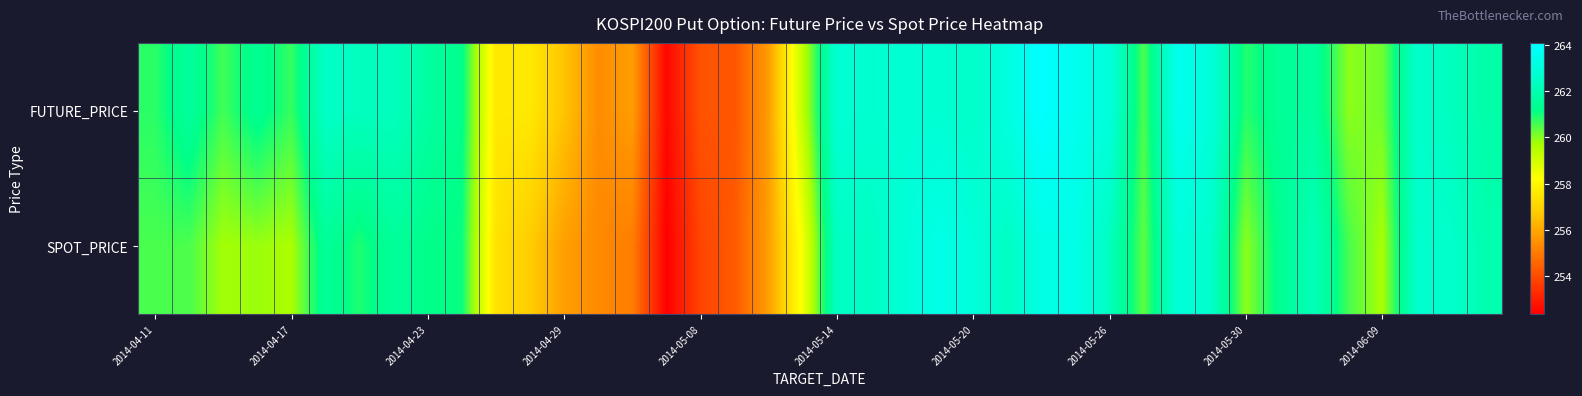

Reading left to right, what are all the values shown in this chart?

FUTURE_PRICE: 260.8	261.6	260.6	261.4	260.7	262.5	262.4	262.3	261.7	261.2	257.6	257.6	256.6	255.4	255.8	252.5	254.2	254.2	255.8	259.4	262.9	262.8	262.9	262.8	262.6	263.2	264.1	263.6	263.1	260.5	263.6	263.0	260.9	261.5	261.6	259.9	260.2	262.6	262.4	261.9
SPOT_PRICE: 260.5	260.5	259.7	259.8	259.7	261.5	260.9	261.6	261.2	261.1	257.4	256.8	255.8	255.3	255.1	252.3	253.8	254.3	255.8	258.4	262.4	262.4	263.0	263.4	263.0	262.4	263.3	263.4	262.3	260.4	263.0	262.6	259.9	261.4	262.2	260.6	259.7	262.6	262.6	262.0